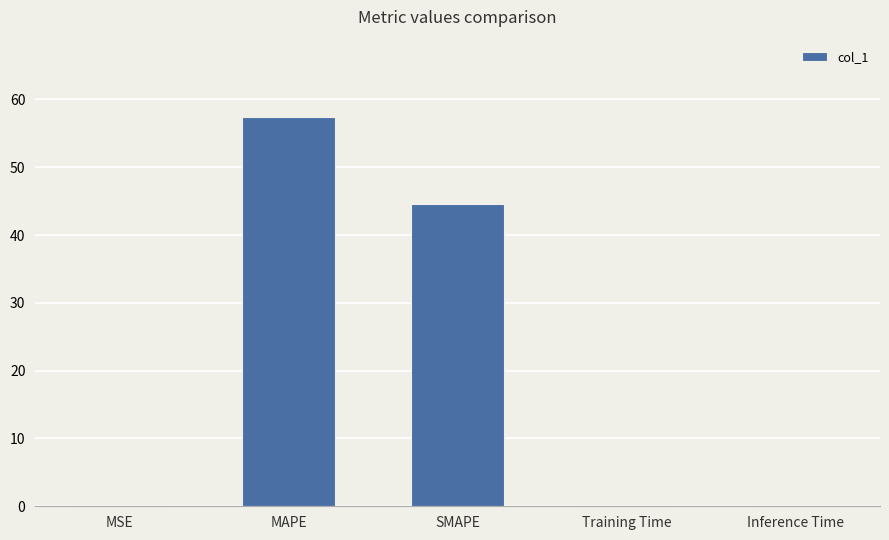

Which has a higher value, Inference Time or SMAPE?

SMAPE